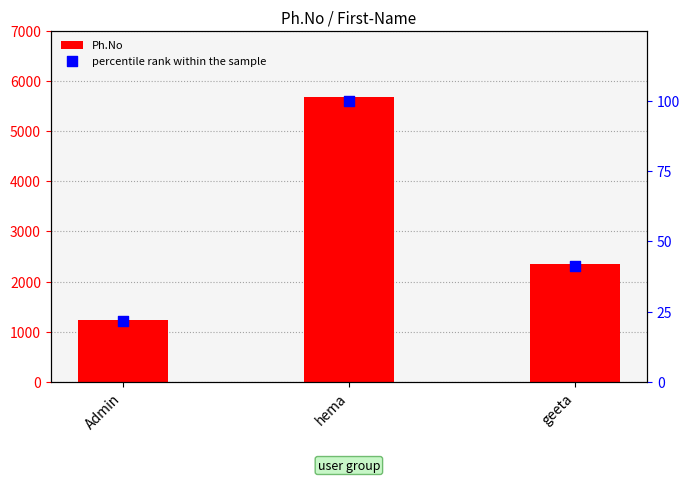

What is the total value across all series at geeta?

2386.3